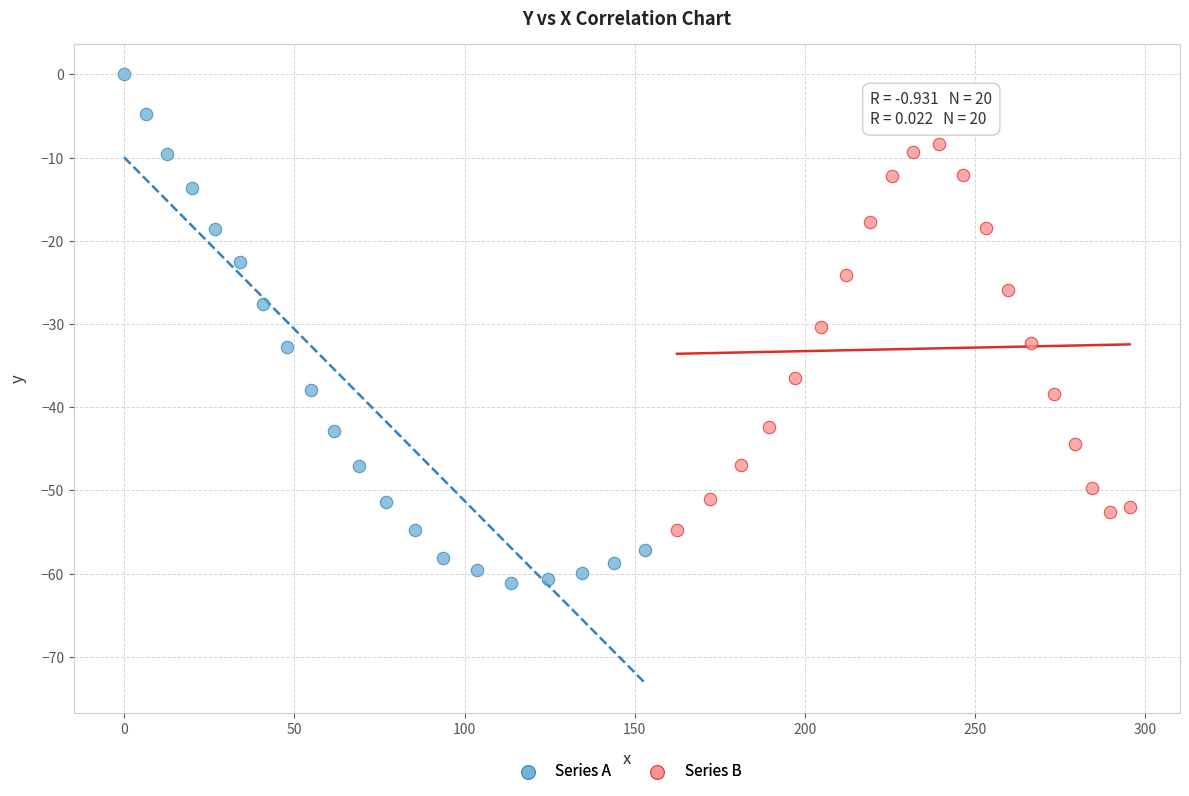

Which series contains the highest Y value?

Series A